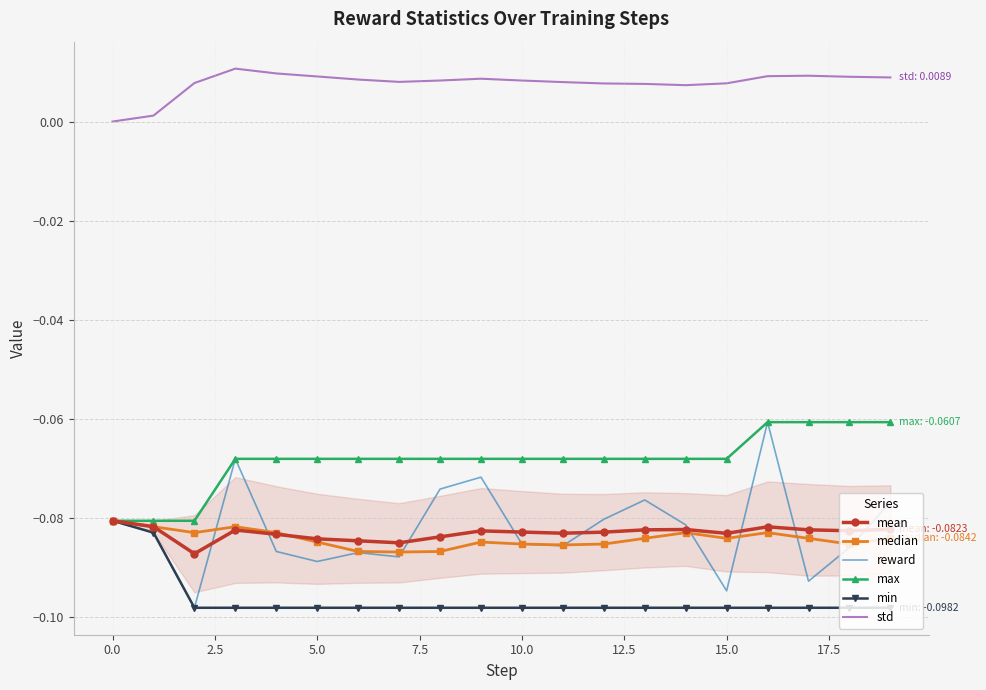

Which series has the widest spread of values?

reward